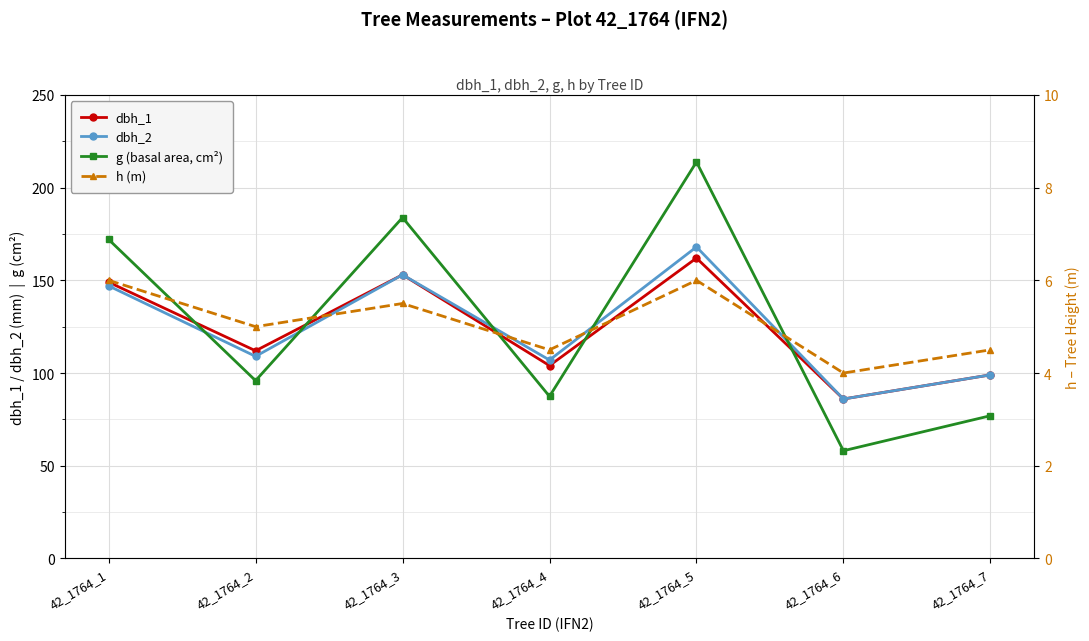

What is the value of the dbh_1 point at the 3rd from the left?

153.0